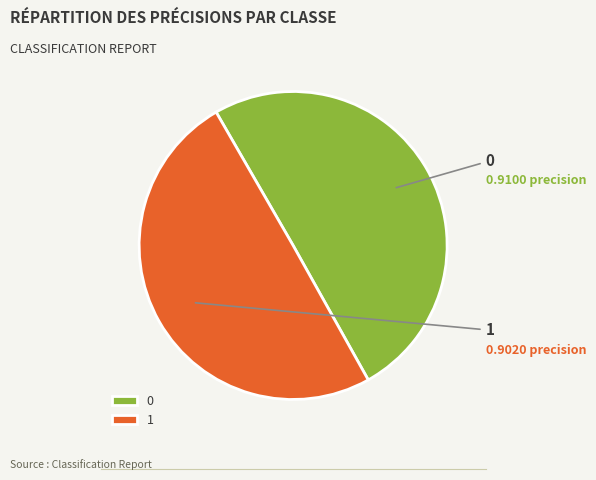

Does 0 represent more than half of the total?

Yes